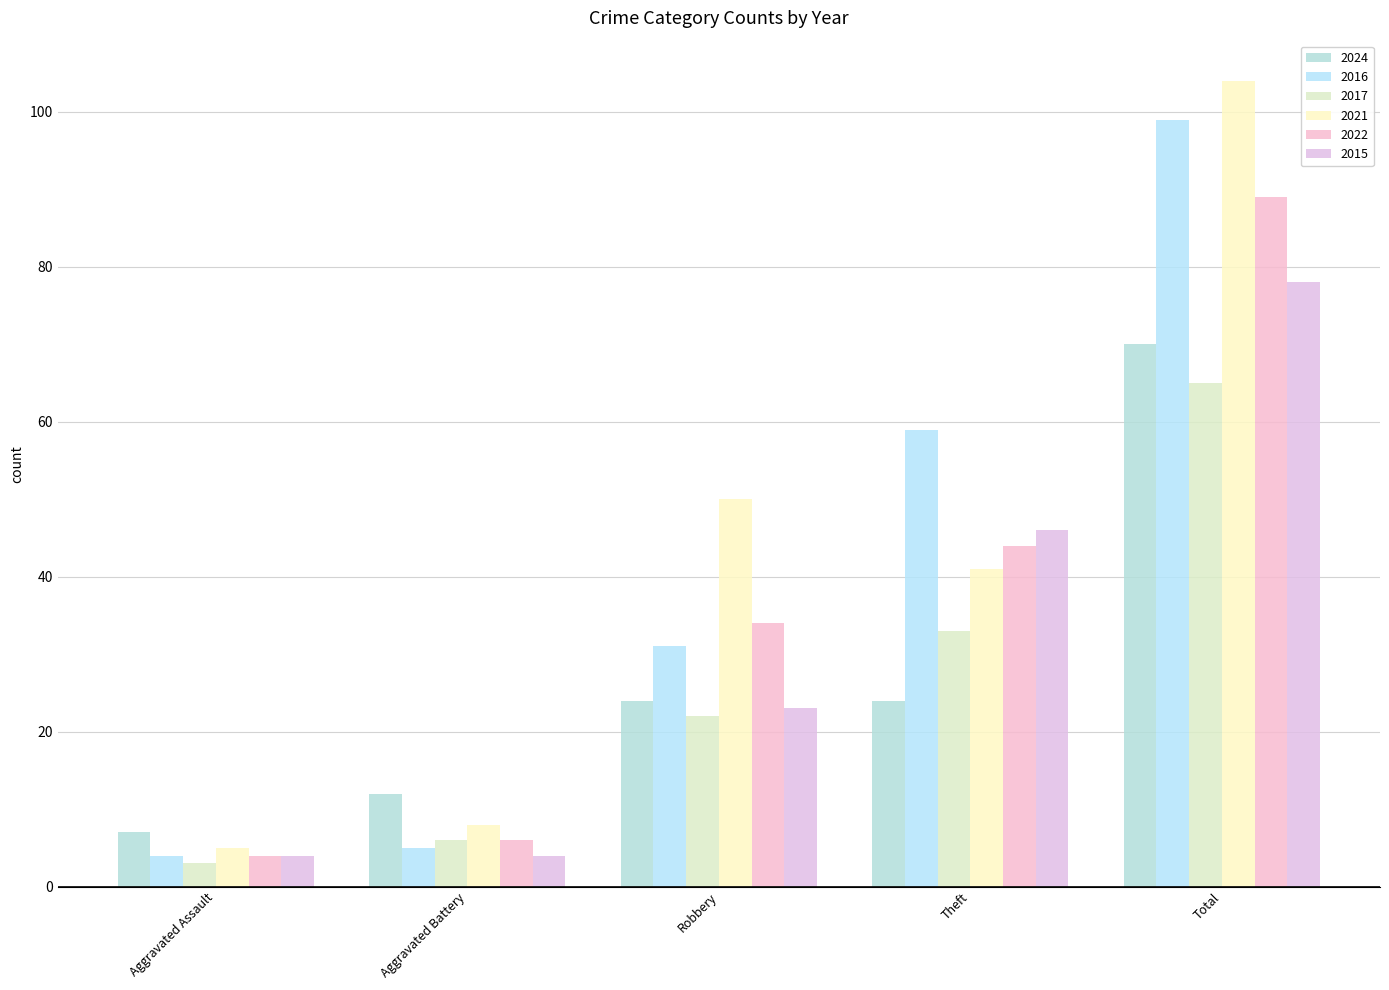

How many data points does each series have?

5